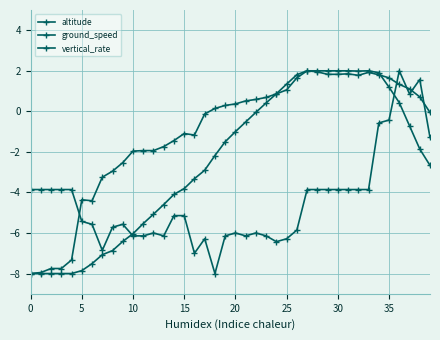

How many categories are shown in the chart?

40